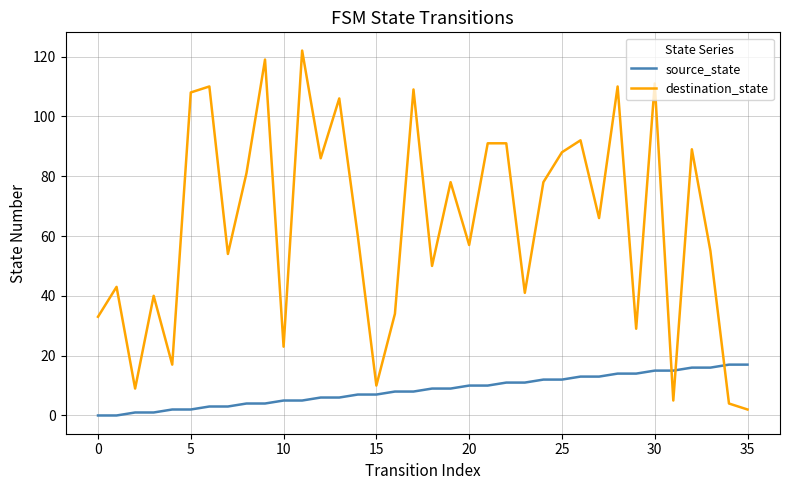

Which series has the largest range (max minus min)?

destination_state